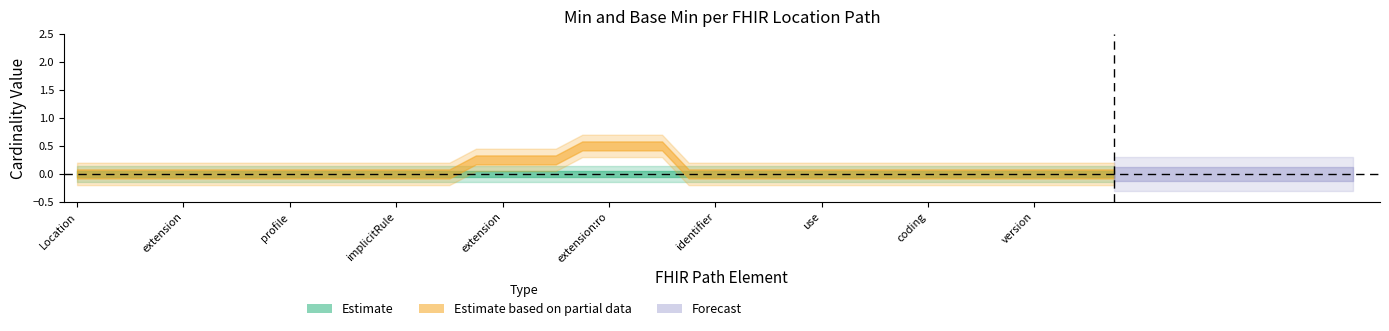

The Base Min series shows 0 at Location.identifier:idExterneSynchro.type.extension. True or false?

True